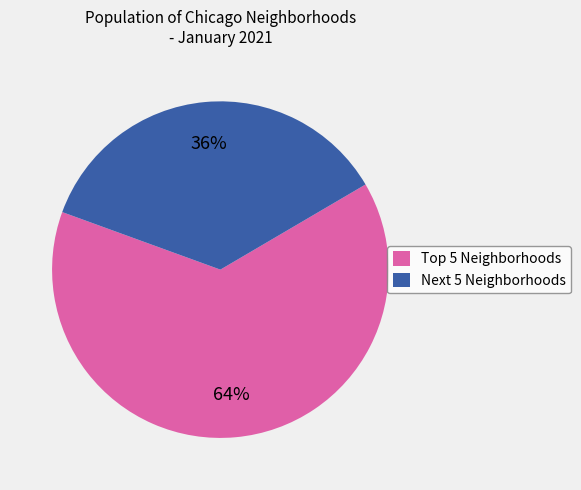

The Next 5 Neighborhoods slice represents 29% of the pie. True or false?

False